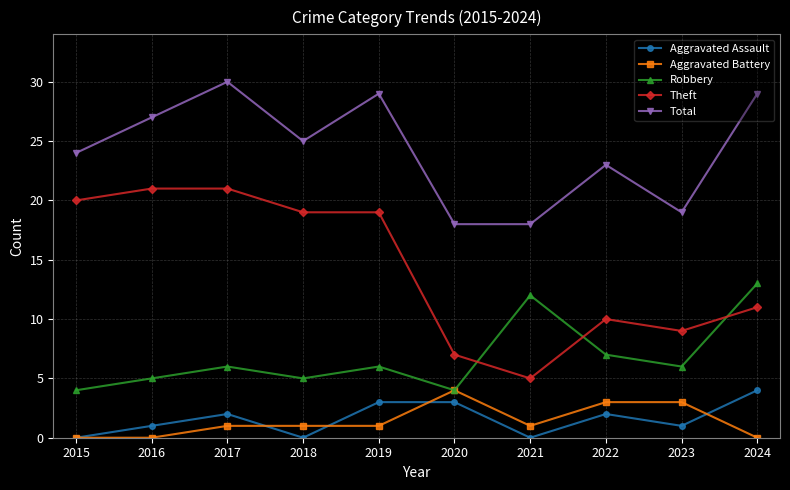

Reading left to right, transcribe all the data shown in this chart.

Aggravated Assault: 2015=0	2016=1	2017=2	2018=0	2019=3	2020=3	2021=0	2022=2	2023=1	2024=4
Aggravated Battery: 2015=0	2016=0	2017=1	2018=1	2019=1	2020=4	2021=1	2022=3	2023=3	2024=0
Robbery: 2015=4	2016=5	2017=6	2018=5	2019=6	2020=4	2021=12	2022=7	2023=6	2024=13
Theft: 2015=20	2016=21	2017=21	2018=19	2019=19	2020=7	2021=5	2022=10	2023=9	2024=11
Total: 2015=24	2016=27	2017=30	2018=25	2019=29	2020=18	2021=18	2022=23	2023=19	2024=29